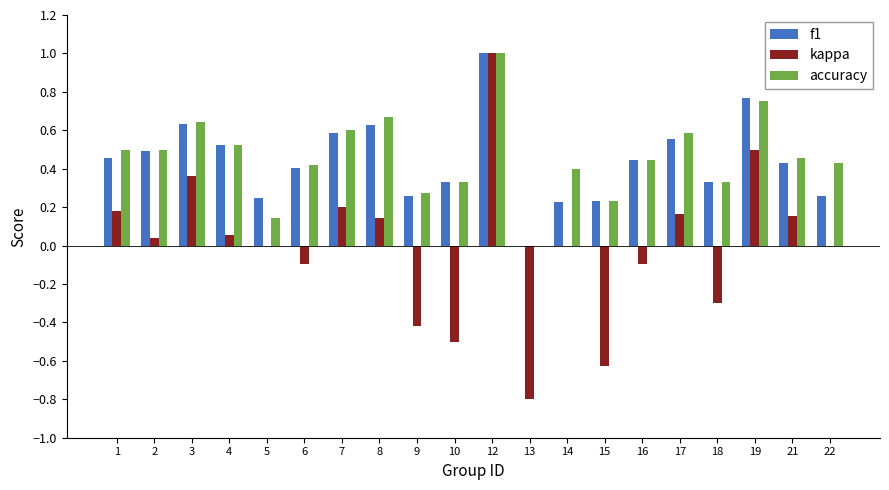

What is the maximum value for f1?

1.0